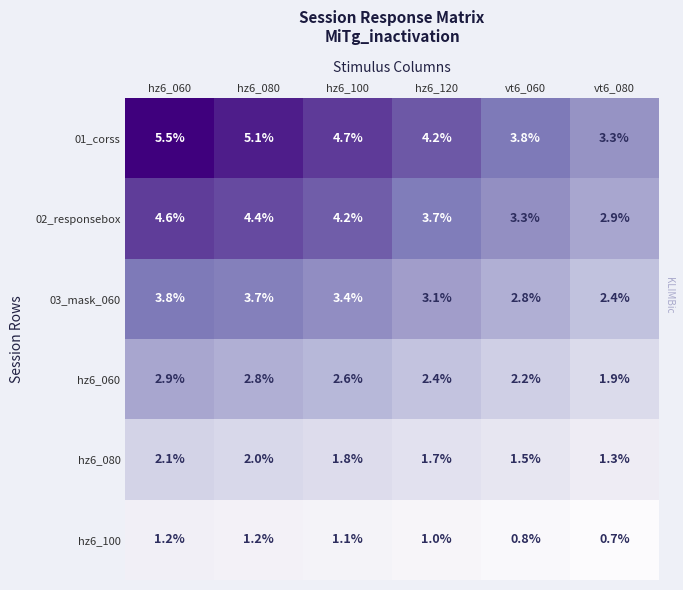

Which series has the largest total across all categories?

01_corss